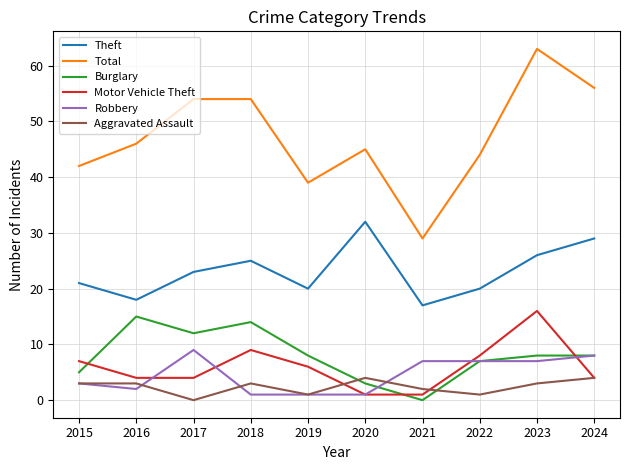

Reading right to left, extract all data points from this chart.

Theft: 2024=29	2023=26	2022=20	2021=17	2020=32	2019=20	2018=25	2017=23	2016=18	2015=21
Total: 2024=56	2023=63	2022=44	2021=29	2020=45	2019=39	2018=54	2017=54	2016=46	2015=42
Burglary: 2024=8	2023=8	2022=7	2021=0	2020=3	2019=8	2018=14	2017=12	2016=15	2015=5
Motor Vehicle Theft: 2024=4	2023=16	2022=8	2021=1	2020=1	2019=6	2018=9	2017=4	2016=4	2015=7
Robbery: 2024=8	2023=7	2022=7	2021=7	2020=1	2019=1	2018=1	2017=9	2016=2	2015=3
Aggravated Assault: 2024=4	2023=3	2022=1	2021=2	2020=4	2019=1	2018=3	2017=0	2016=3	2015=3